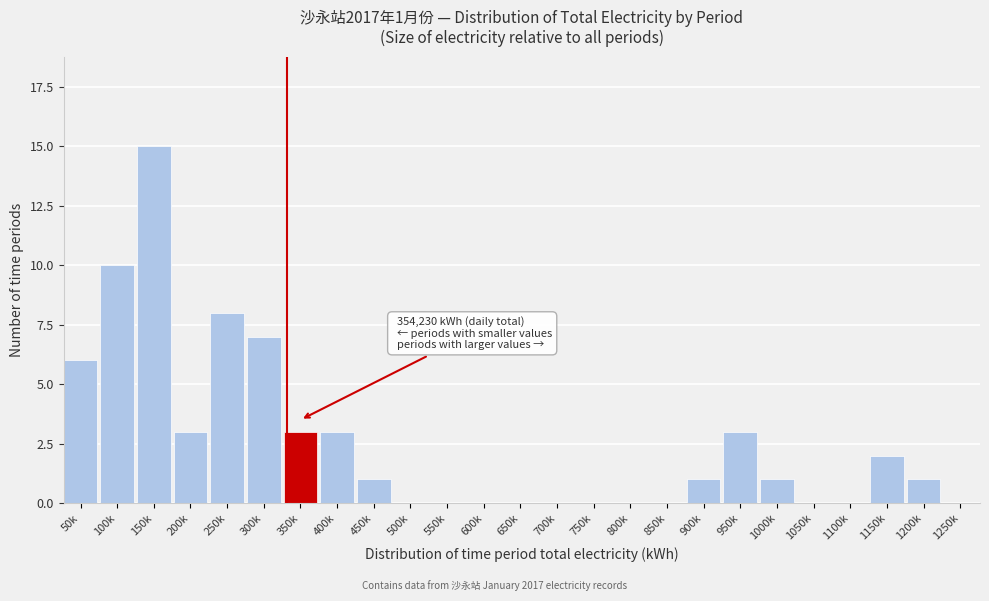

Reading left to right, extract all data points from this chart.

50k=6	100k=10	150k=15	200k=3	250k=8	300k=7	350k=3	400k=3	450k=1	500k=0	550k=0	600k=0	650k=0	700k=0	750k=0	800k=0	850k=0	900k=1	950k=3	1000k=1	1050k=0	1100k=0	1150k=2	1200k=1	1250k=0